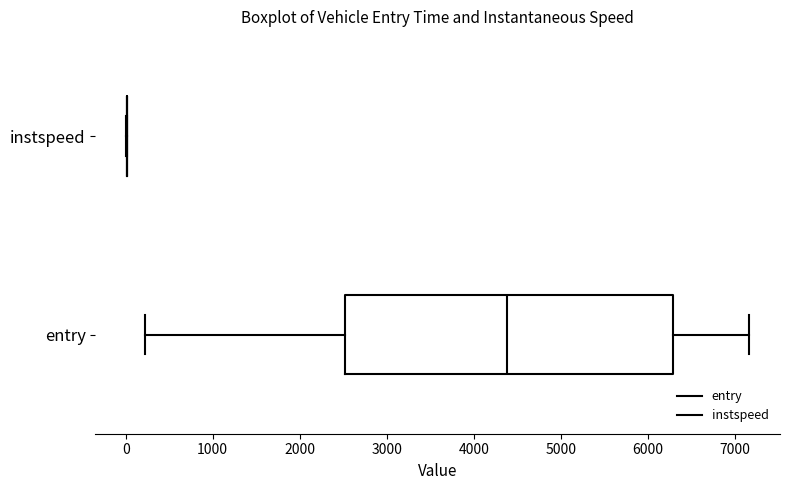

Which box is the widest, from its left edge to its right edge?

entry